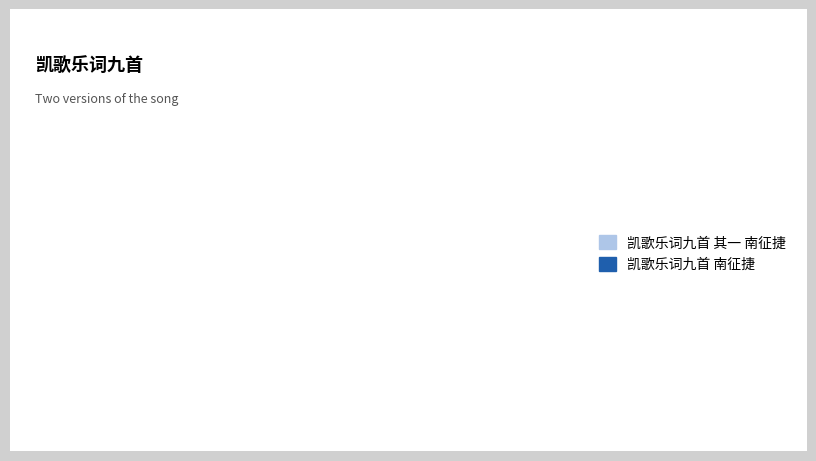

Is it true that 凯歌乐词九首 南征捷 is 37% of the pie?

False